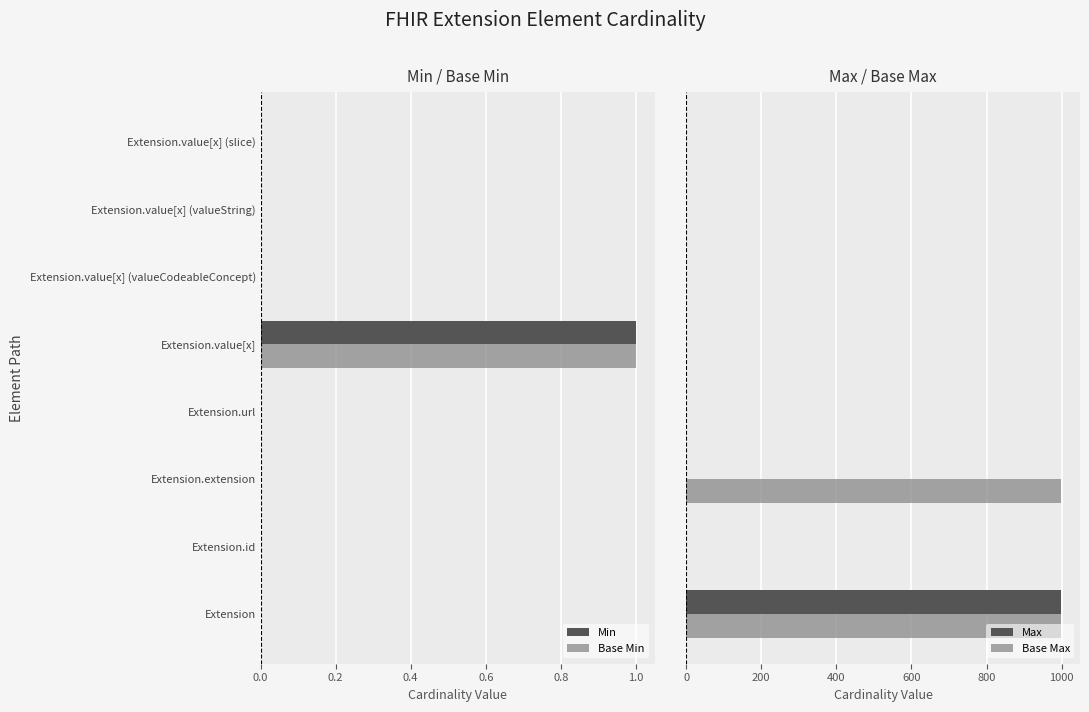

How many bars are there in each group?

4